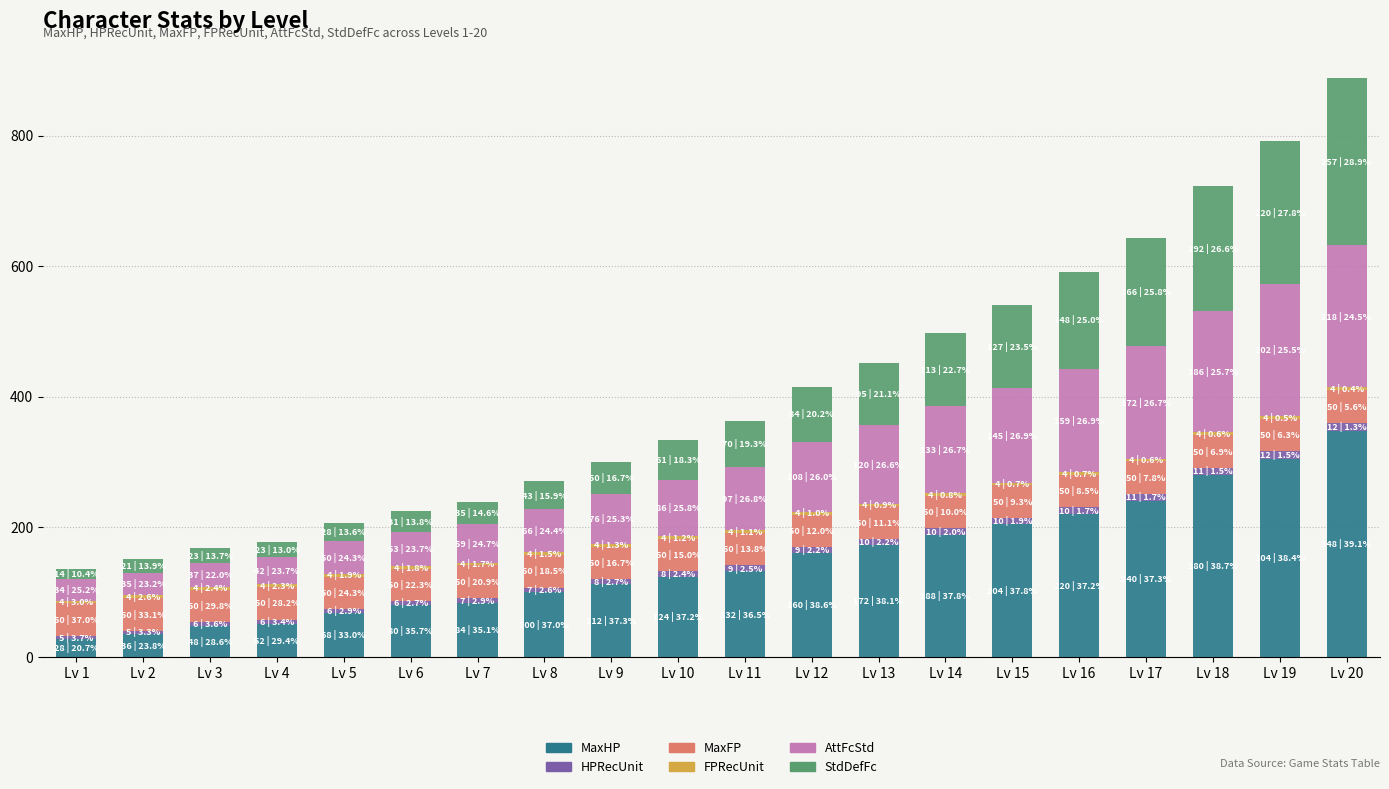

What is the maximum value for MaxHP?

348